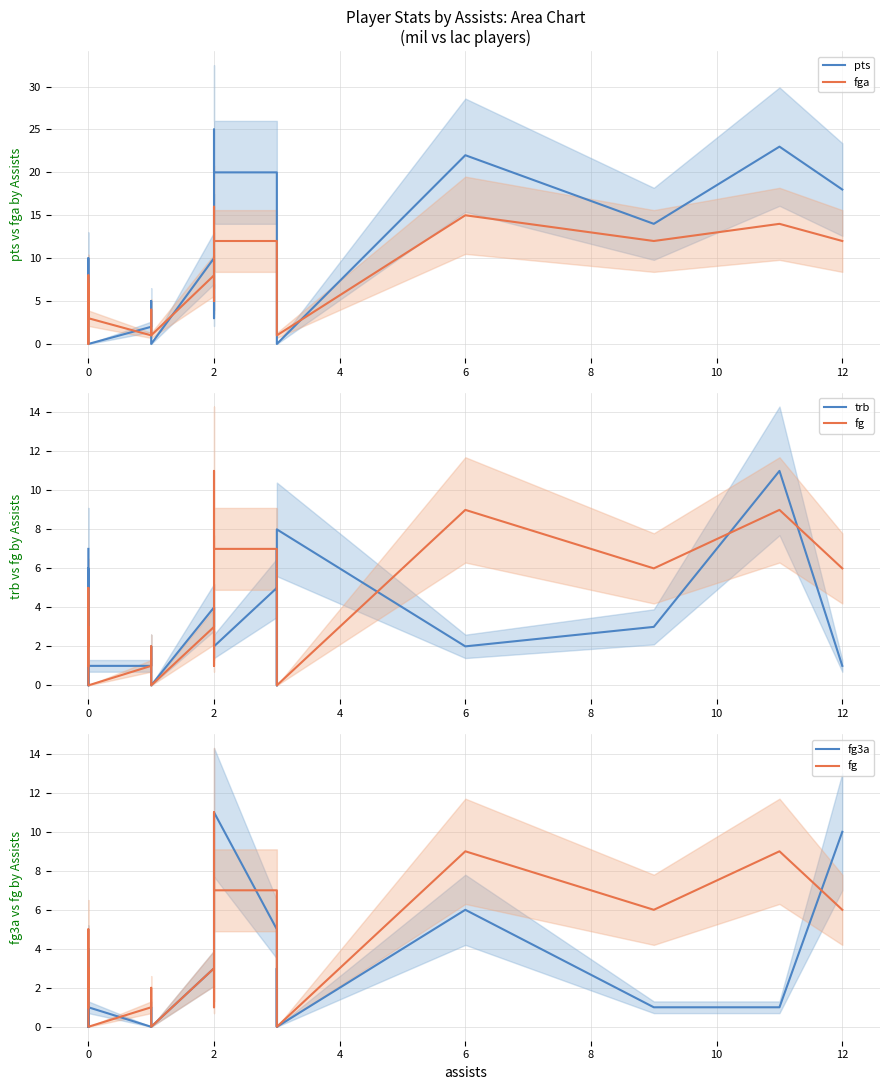

What is the sum of the fga values at 8 and 4?

8